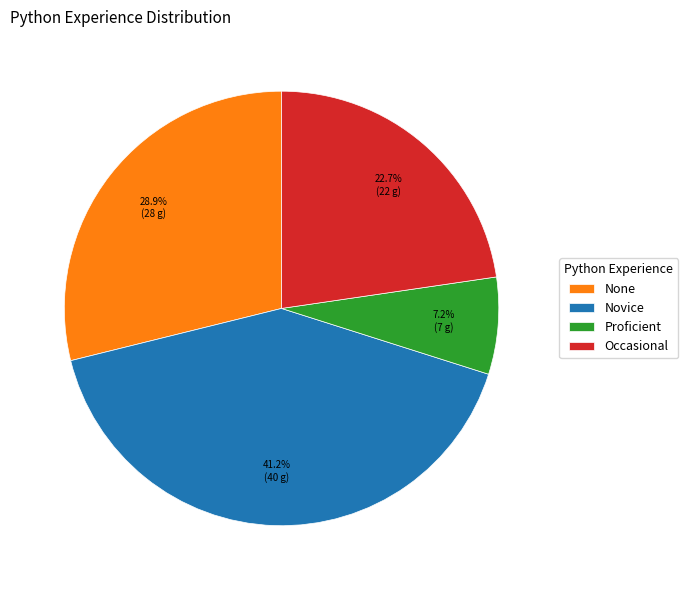

Which slice is the smallest?

Proficient